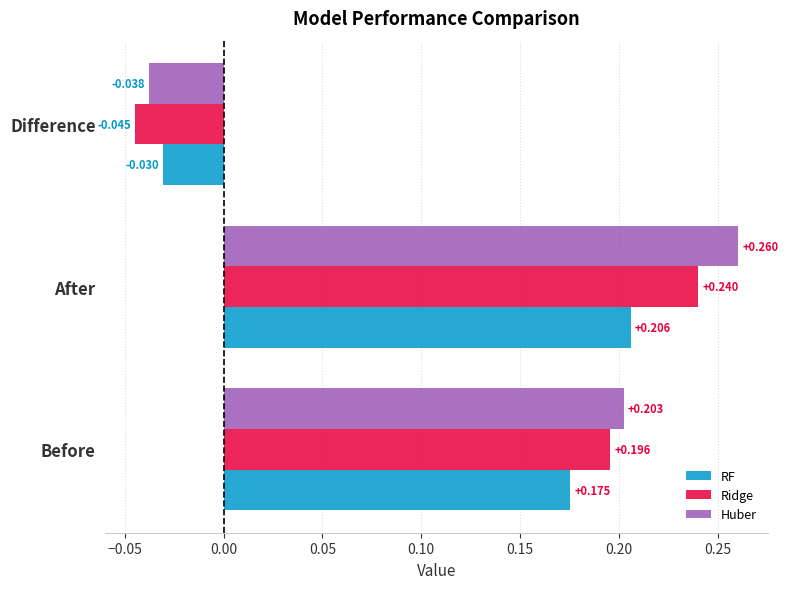

List the labels in order of Huber value, largest first.

After, Before, Difference